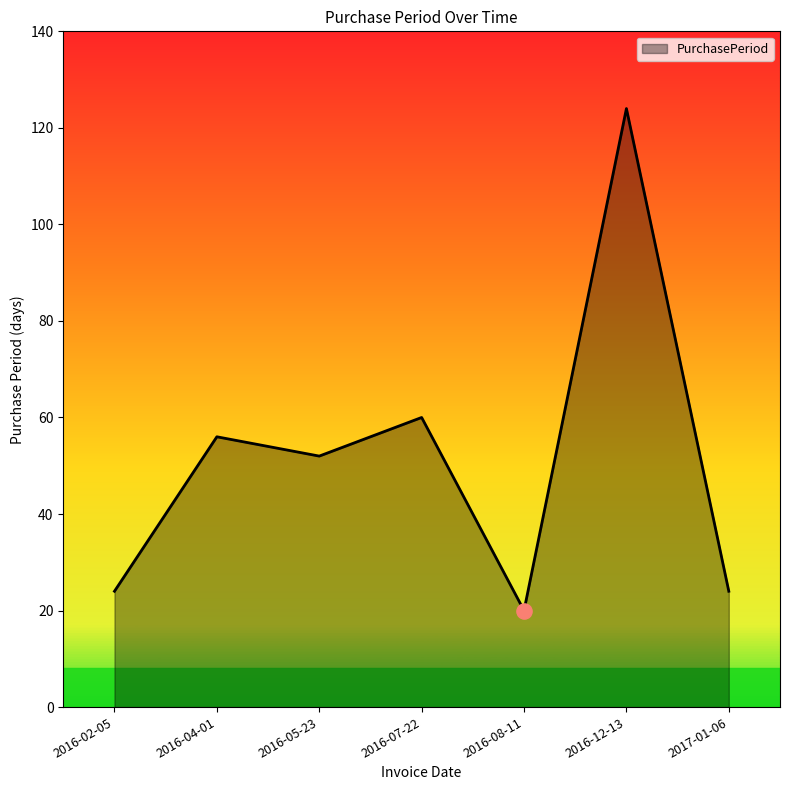

Which has a higher value, 2016-08-11 or 2016-04-01?

2016-04-01